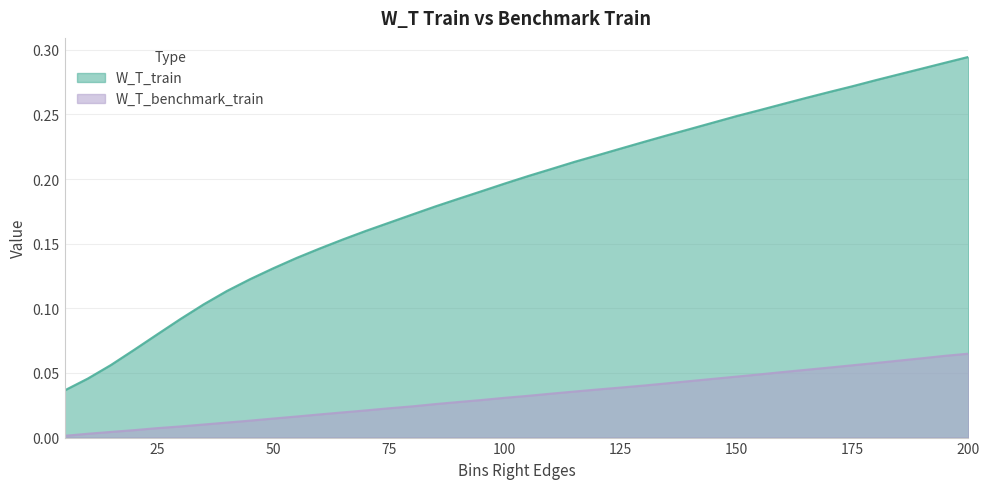

True or false: W_T_train has more than 1 points higher than both neighbors.

False